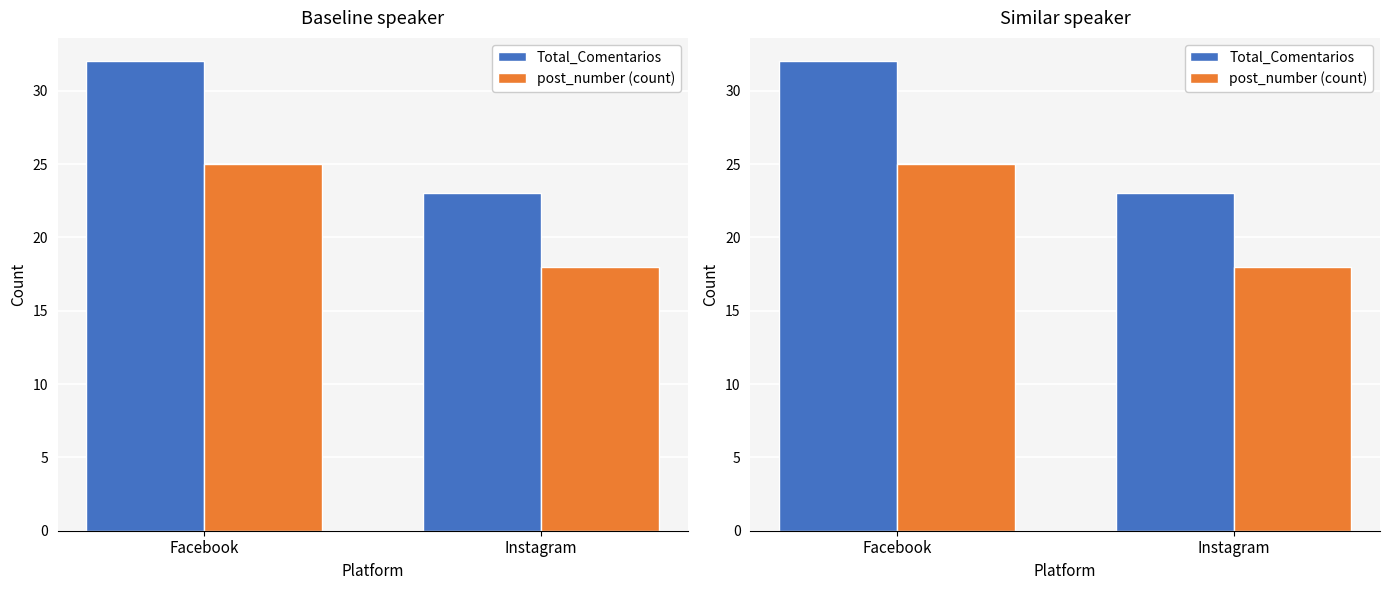

How many values in the post_number (count) series are below 25?

1